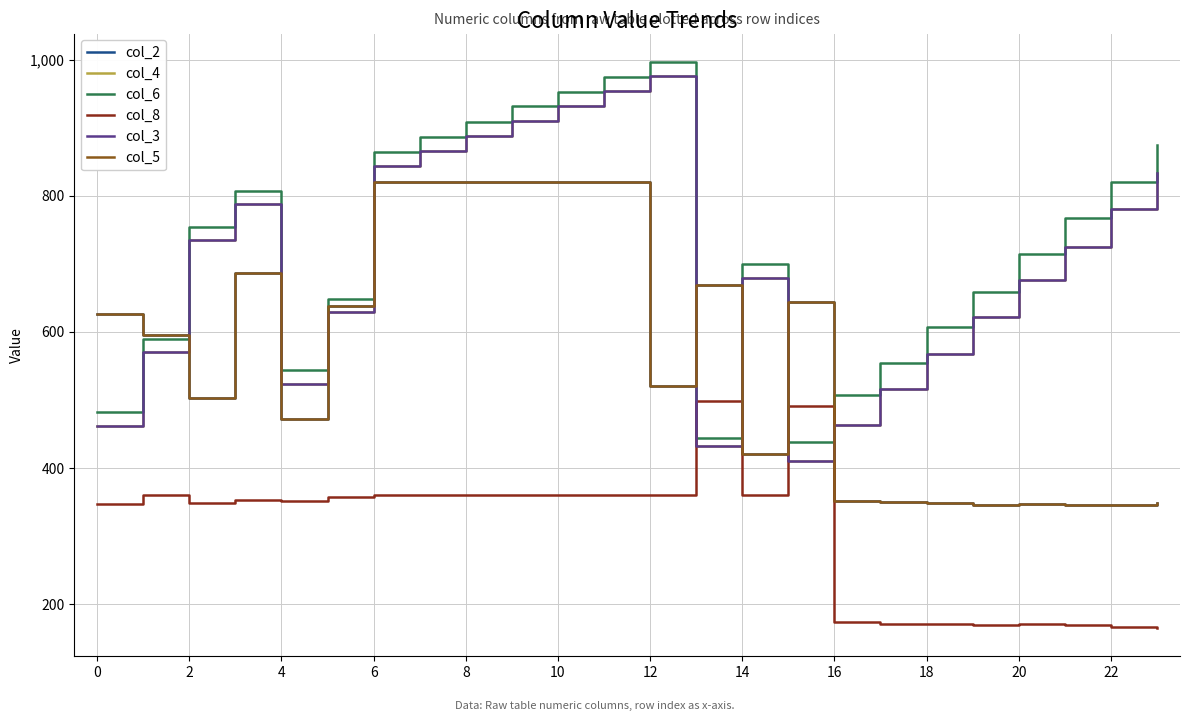

Does the chart have visible grid lines?

Yes